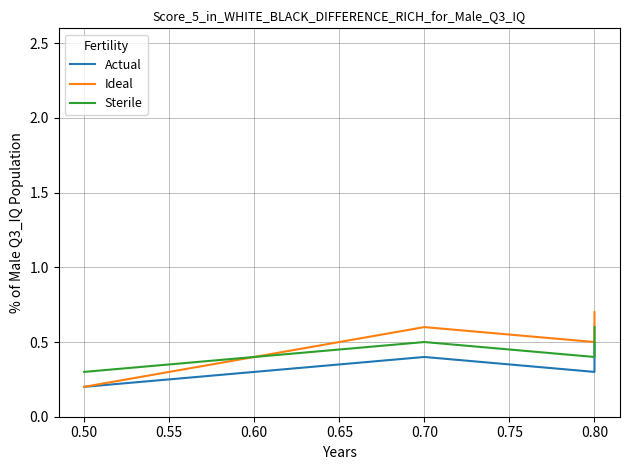

Count the Actual values in the range 0 to 1.

4